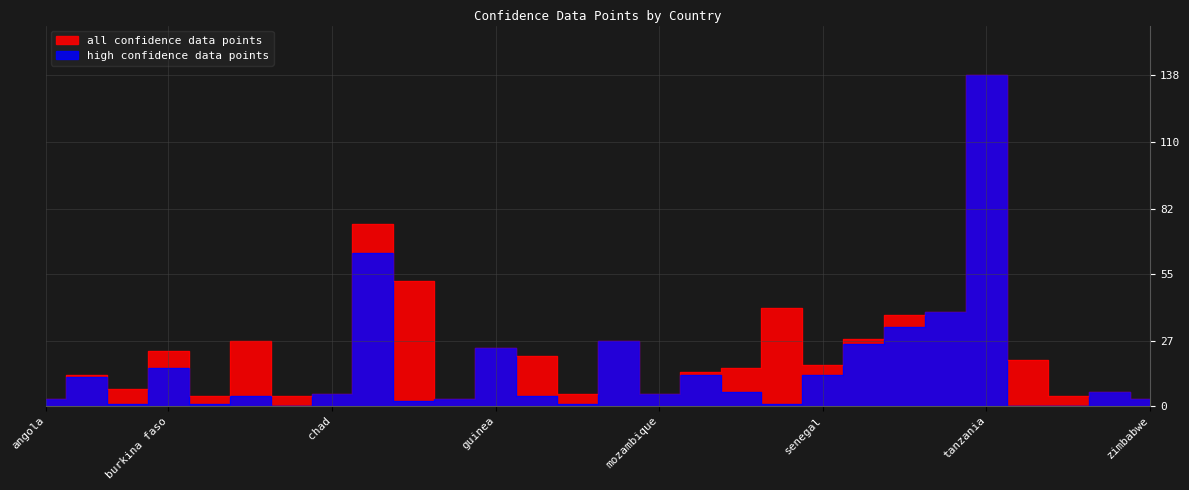

Reading left to right, list all the values displayed in this chart.

all confidence data points: angola=3	benin=13	botswana=7	burkina faso=23	burundi=4	cameroon=27	CAR=4	chad=5	congo kinshassa=76	cote d ivoire=52	ethiopia=3	guinea=24	kenya=21	liberia=5	mali=27	mozambique=5	niger=14	nigeria=16	rwanda=41	senegal=17	sierra leone=28	south africa=38	swaziland=39	tanzania=138	togo=19	uganda=4	zambia=6	zimbabwe=3
high confidence data points: angola=3	benin=12	botswana=1	burkina faso=16	burundi=1	cameroon=4	CAR=0	chad=5	congo kinshassa=64	cote d ivoire=2	ethiopia=3	guinea=24	kenya=4	liberia=1	mali=27	mozambique=5	niger=13	nigeria=6	rwanda=1	senegal=13	sierra leone=26	south africa=33	swaziland=39	tanzania=138	togo=0	uganda=0	zambia=6	zimbabwe=3